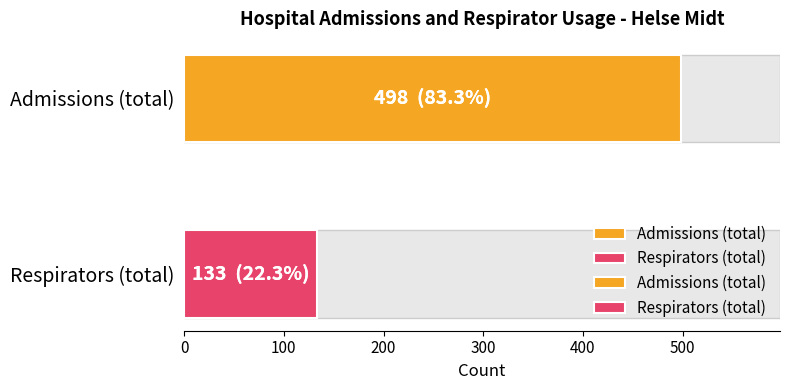

Does the chart contain any negative values?

No